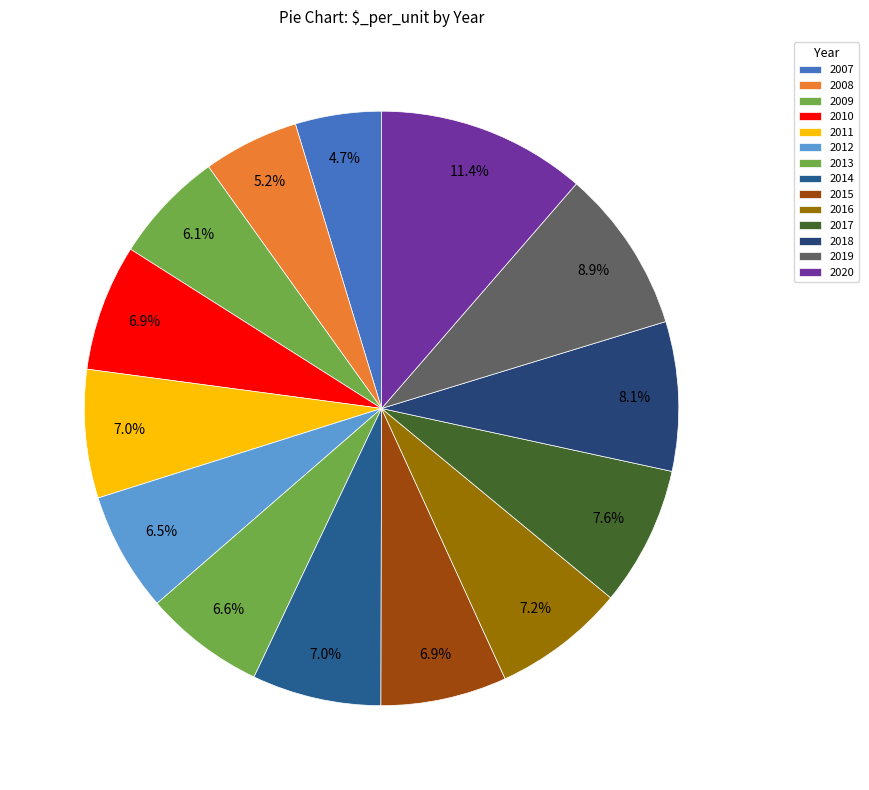

Does 2018 represent more than half of the total?

No